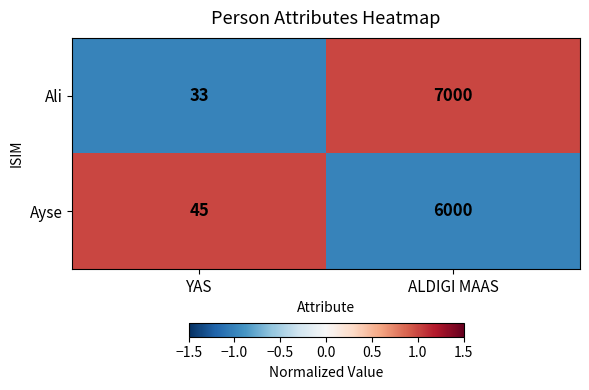

How many data points does each series have?

2